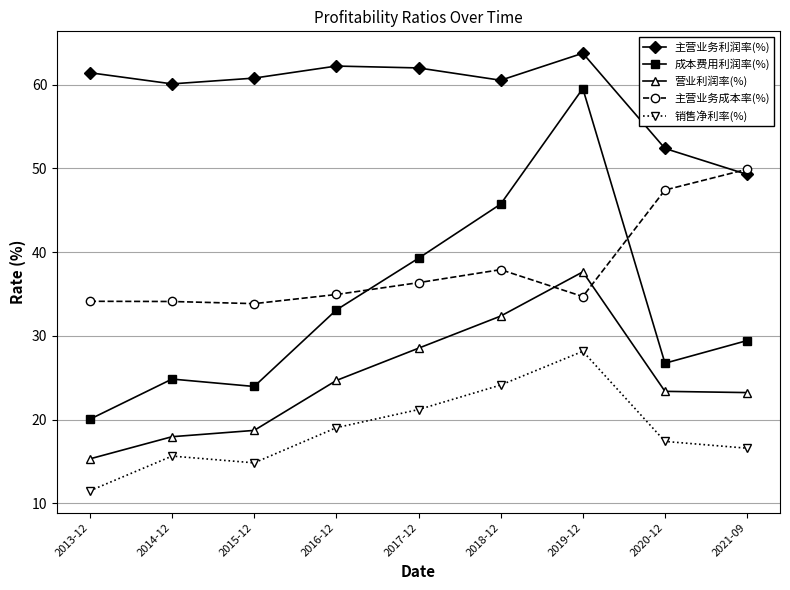

How many interior local valleys does the 销售净利率(%) series have?

1